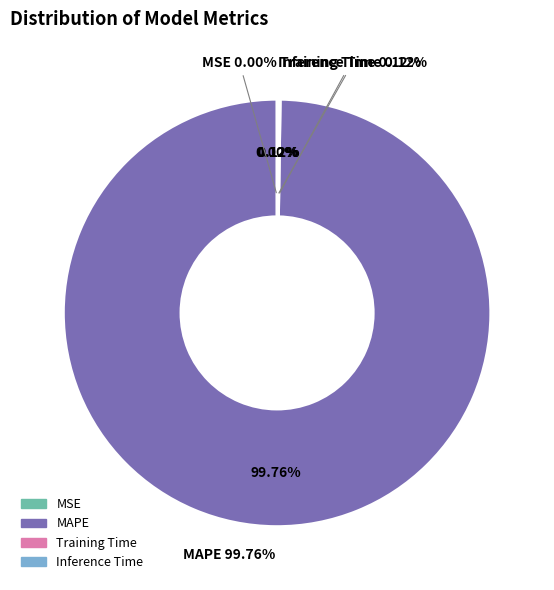

To the nearest percent, what is the difference between the largest and smallest slice percentages?

100%